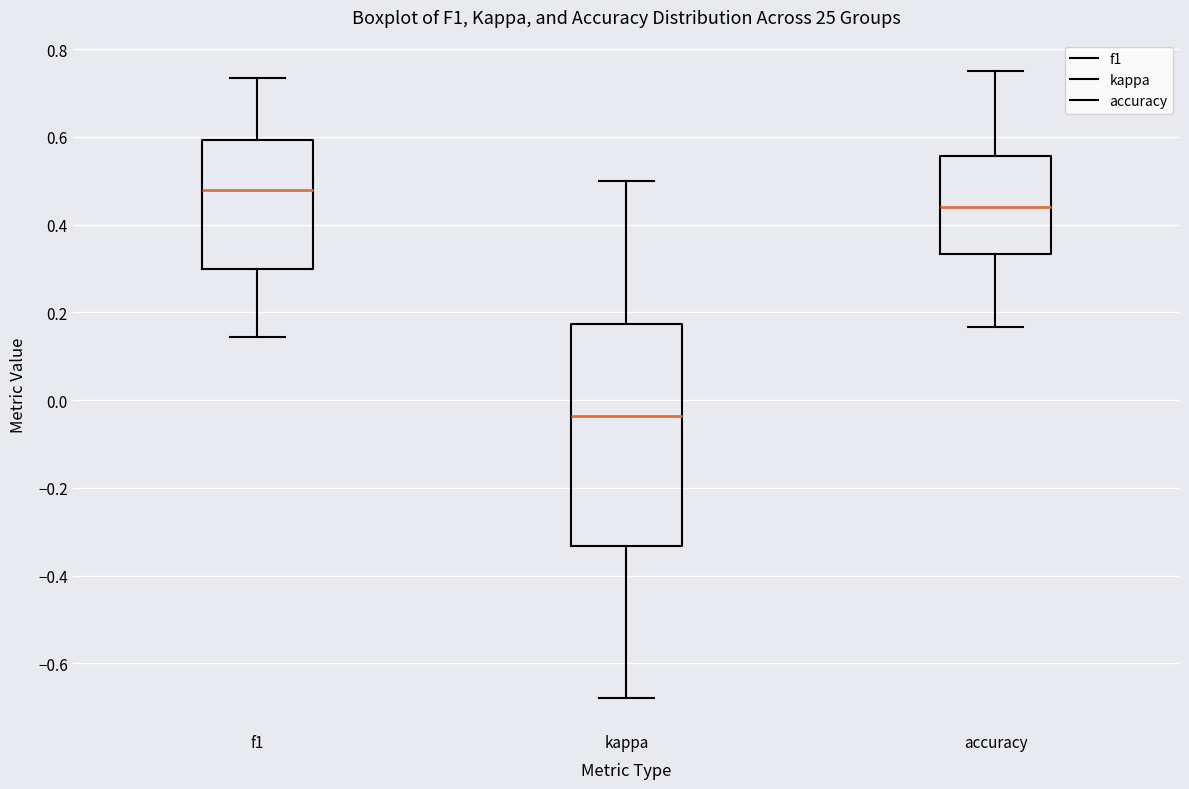

Which box's median line is the lowest?

kappa